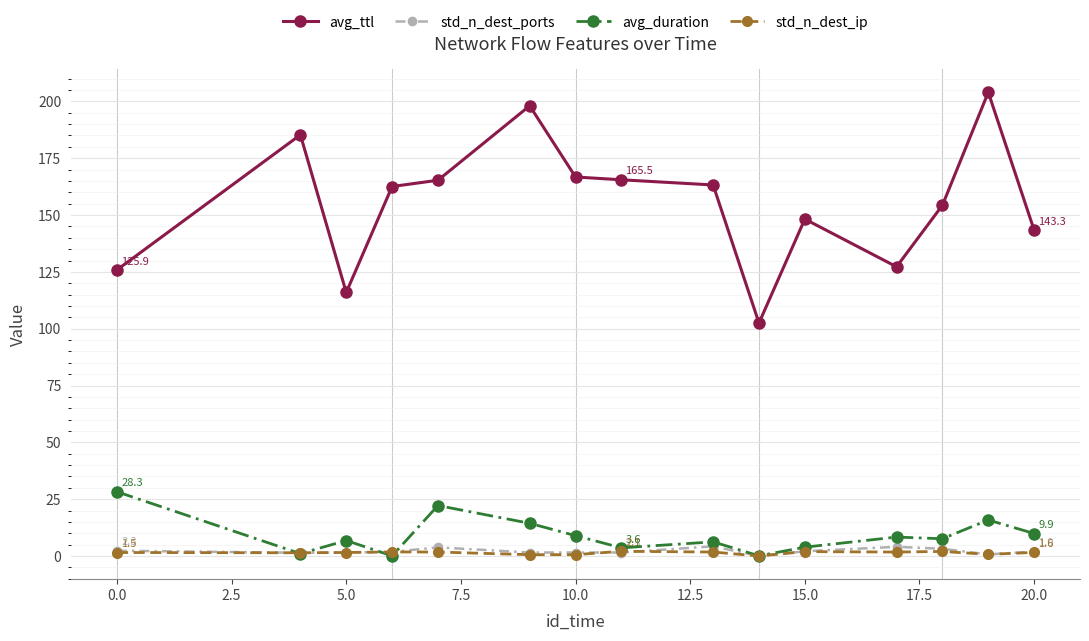

True or false: std_n_dest_ports and avg_ttl cross at least once.

False